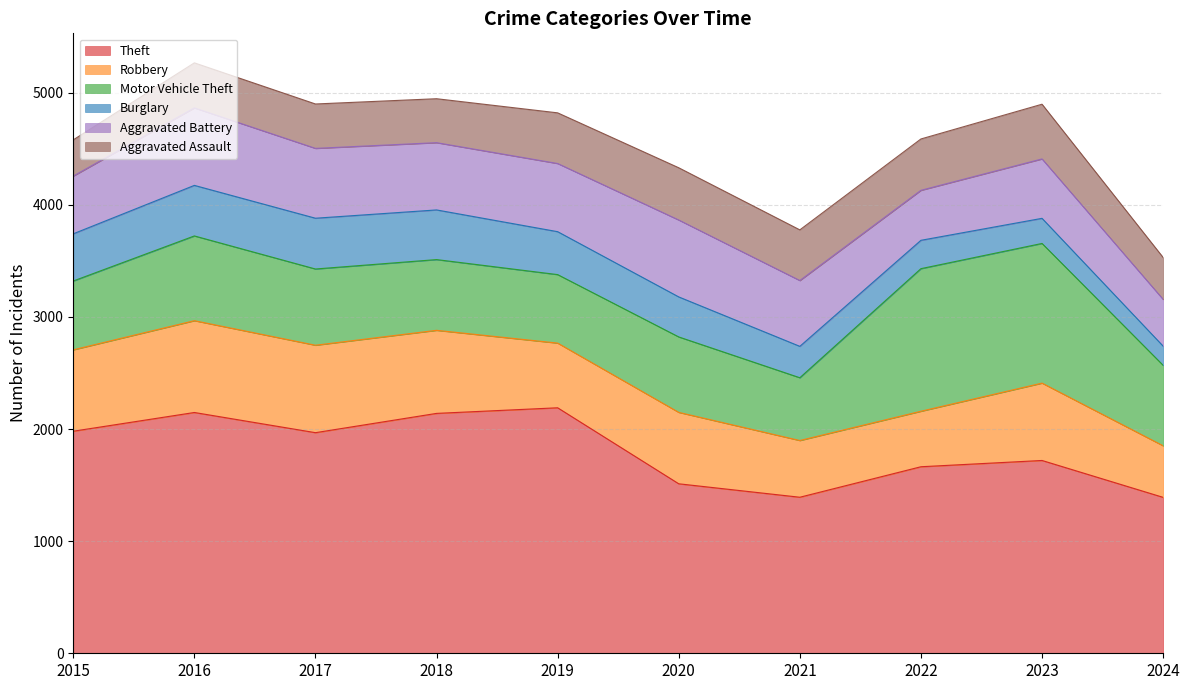

Reading left to right, extract all data points from this chart.

Theft: 2015=1981	2016=2148	2017=1968	2018=2140	2019=2190	2020=1512	2021=1392	2022=1664	2023=1720	2024=1391
Robbery: 2015=726	2016=819	2017=780	2018=741	2019=577	2020=637	2021=506	2022=495	2023=690	2024=460
Motor Vehicle Theft: 2015=614	2016=756	2017=680	2018=631	2019=611	2020=673	2021=560	2022=1272	2023=1246	2024=718
Burglary: 2015=421	2016=451	2017=453	2018=443	2019=383	2020=357	2021=280	2022=253	2023=224	2024=171
Aggravated Battery: 2015=515	2016=691	2017=623	2018=600	2019=608	2020=686	2021=587	2022=446	2023=530	2024=417
Aggravated Assault: 2015=323	2016=402	2017=396	2018=392	2019=452	2020=466	2021=452	2022=458	2023=488	2024=374